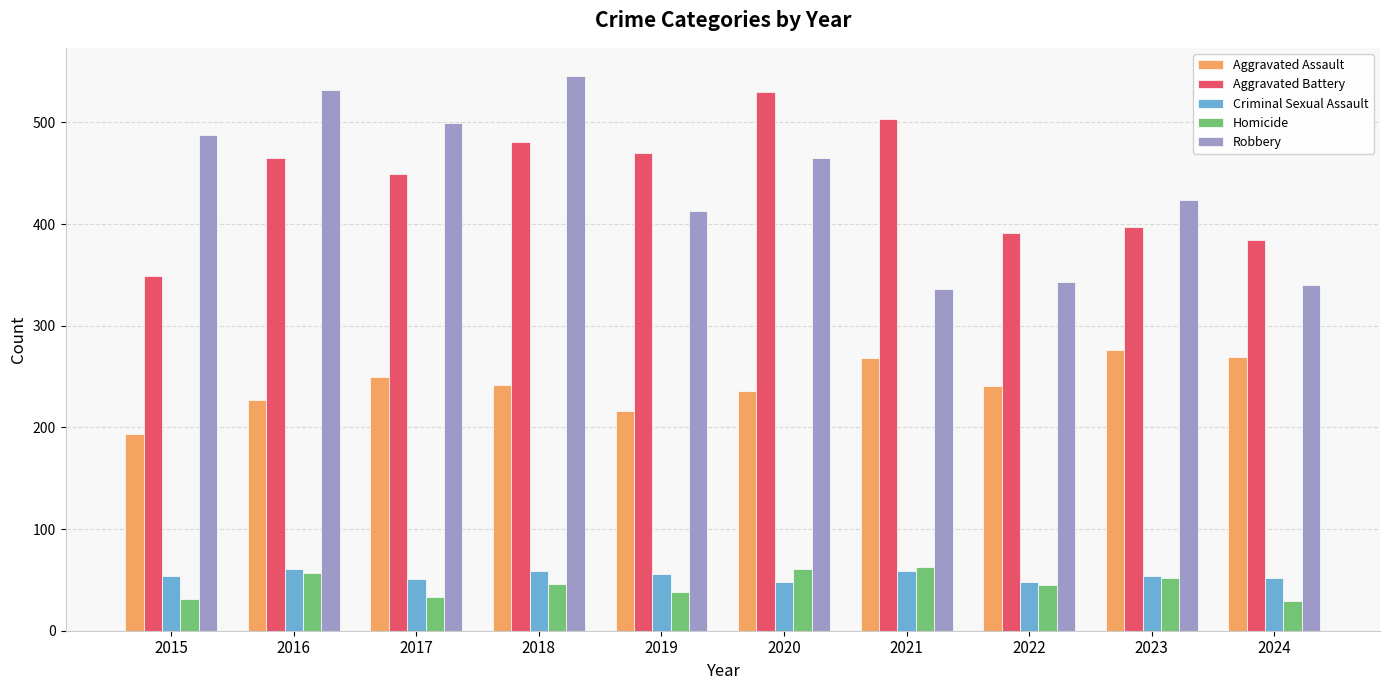

What is the greatest value displayed?

546